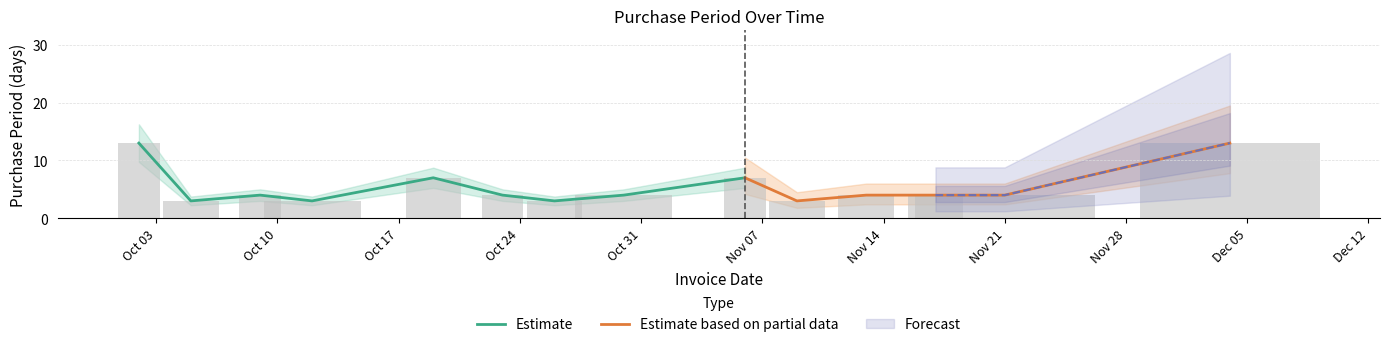

Is it true that the value at 2017-10-26 is 3?

True